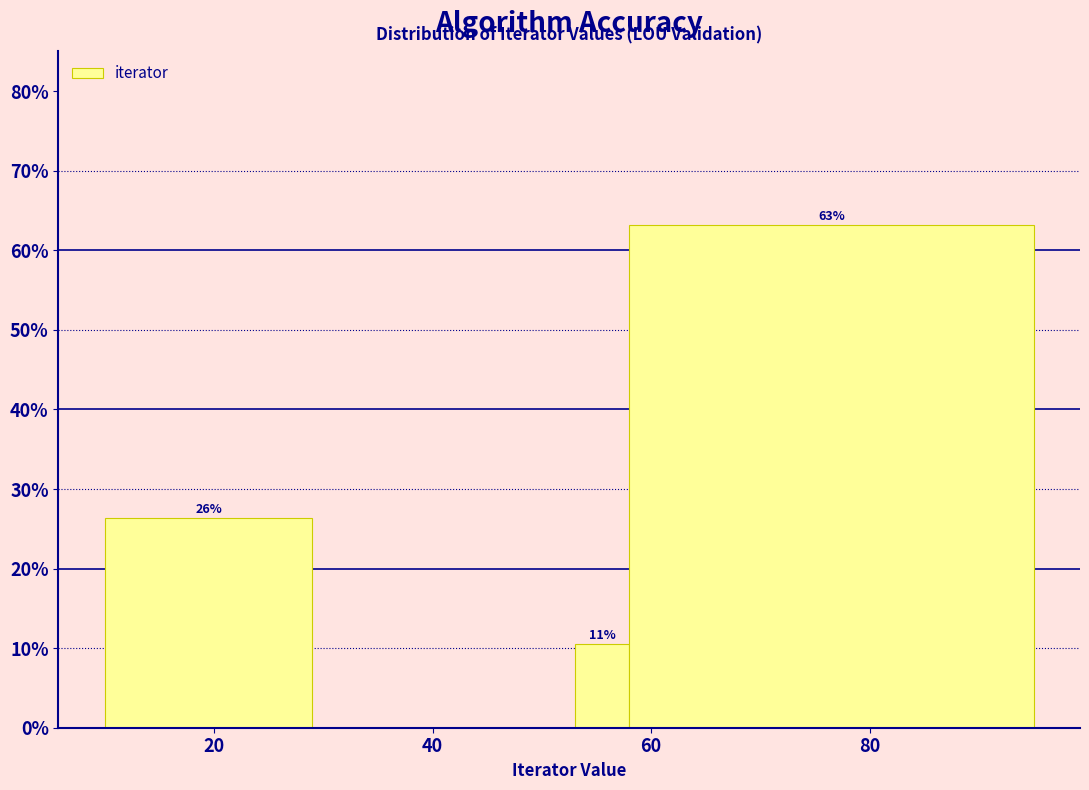

Read against the x-axis, roughly where is the centre of the tallest bar?

76